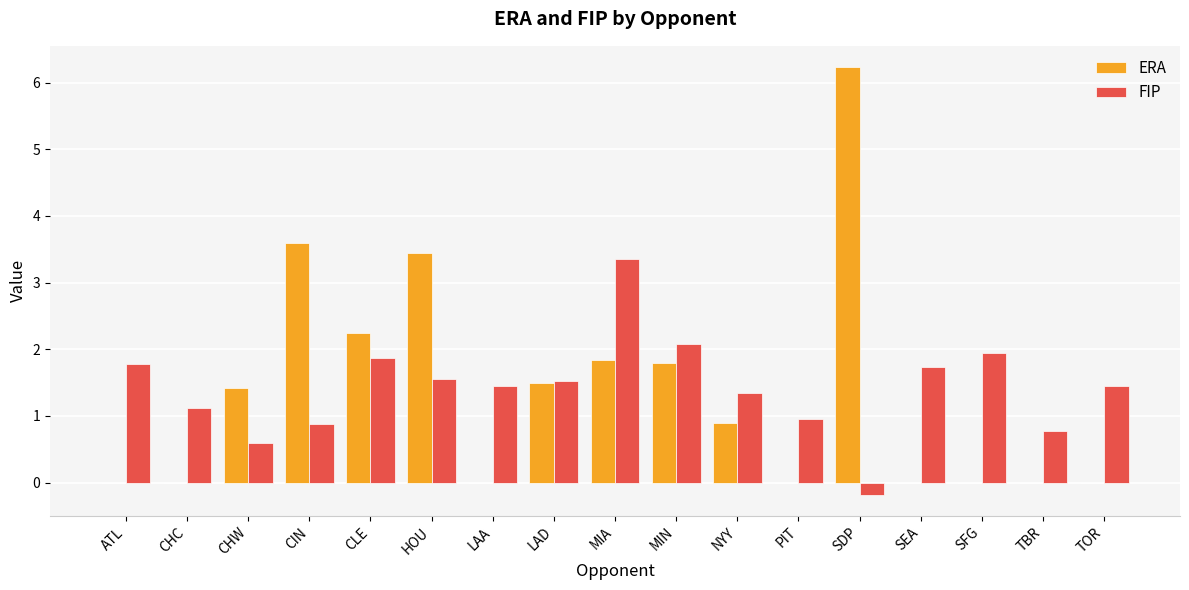

Count the number of categories in the chart.

17